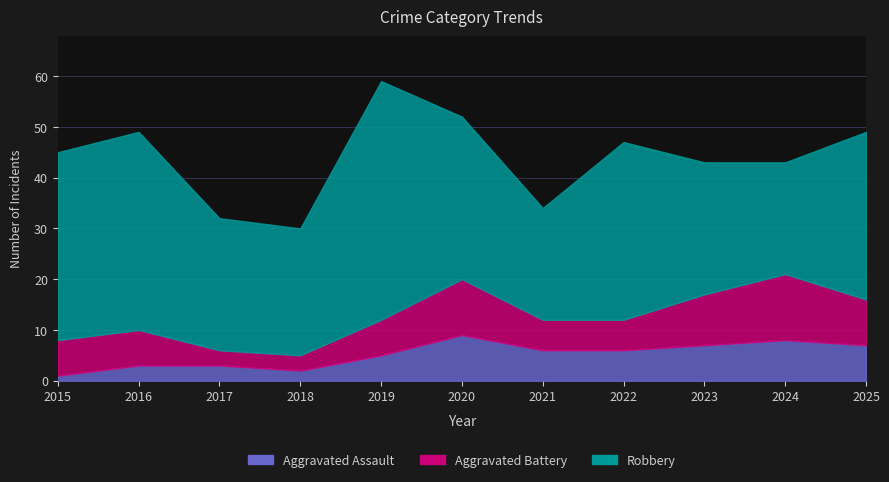

Which label corresponds to the smallest value in the chart?

2015